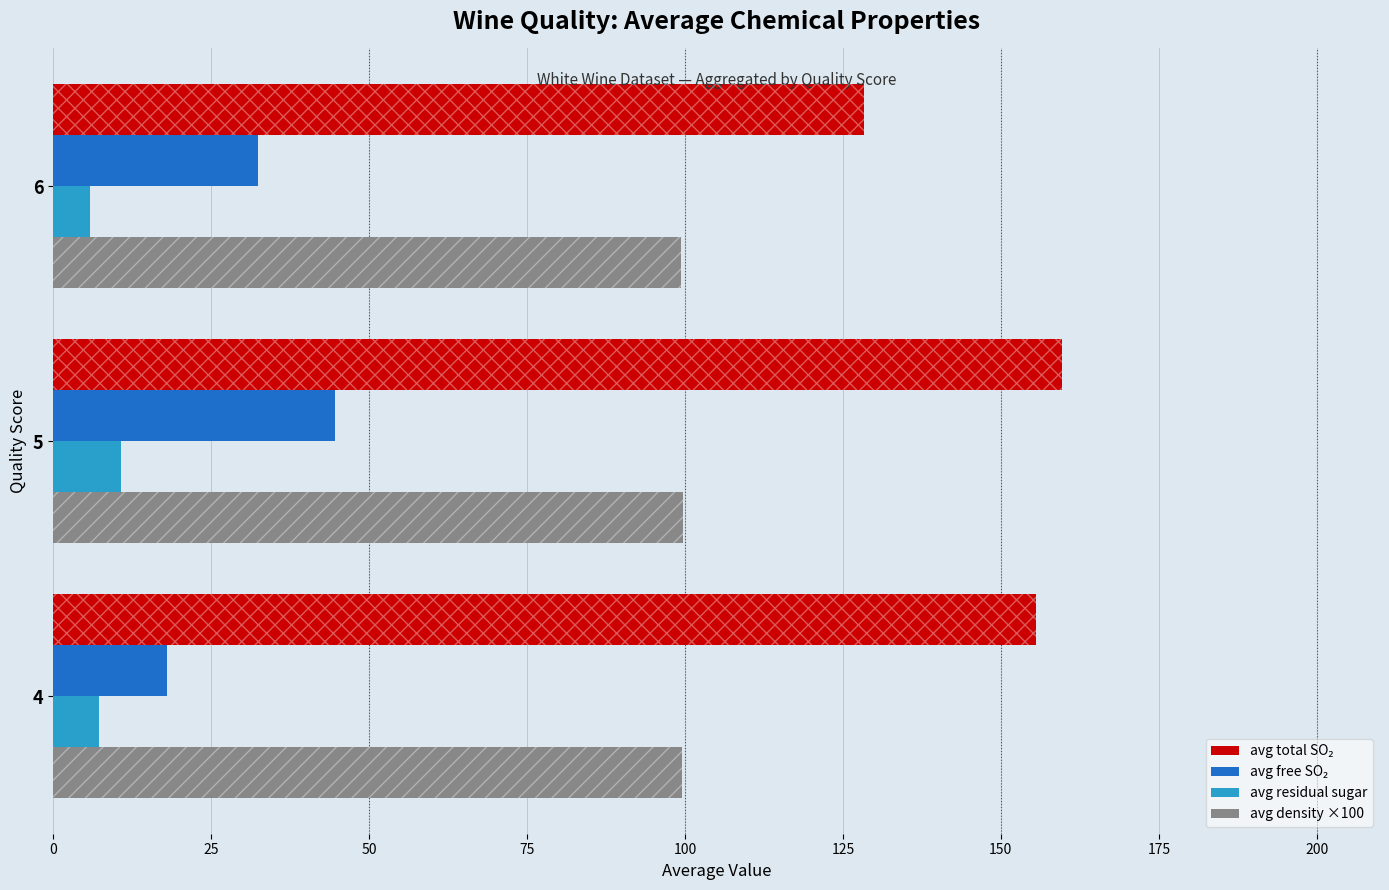

What is the difference between the highest and lowest values at 5?

149.0